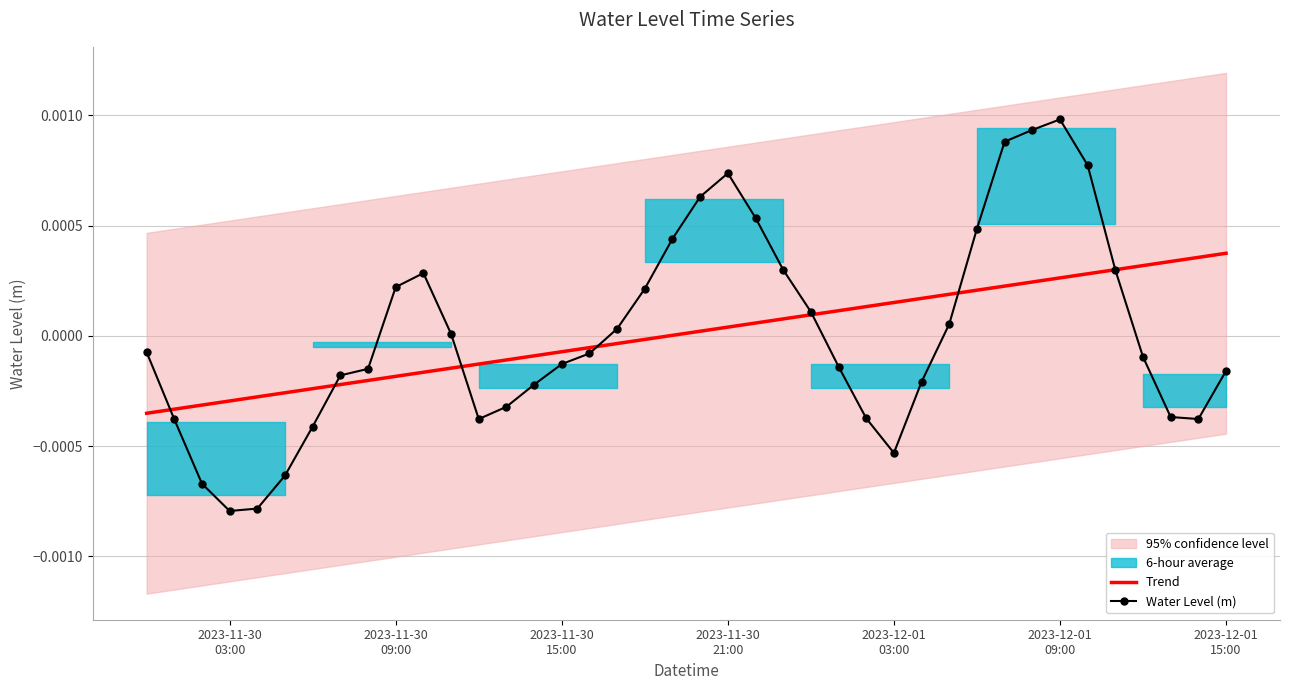

Does the chart have visible grid lines?

Yes